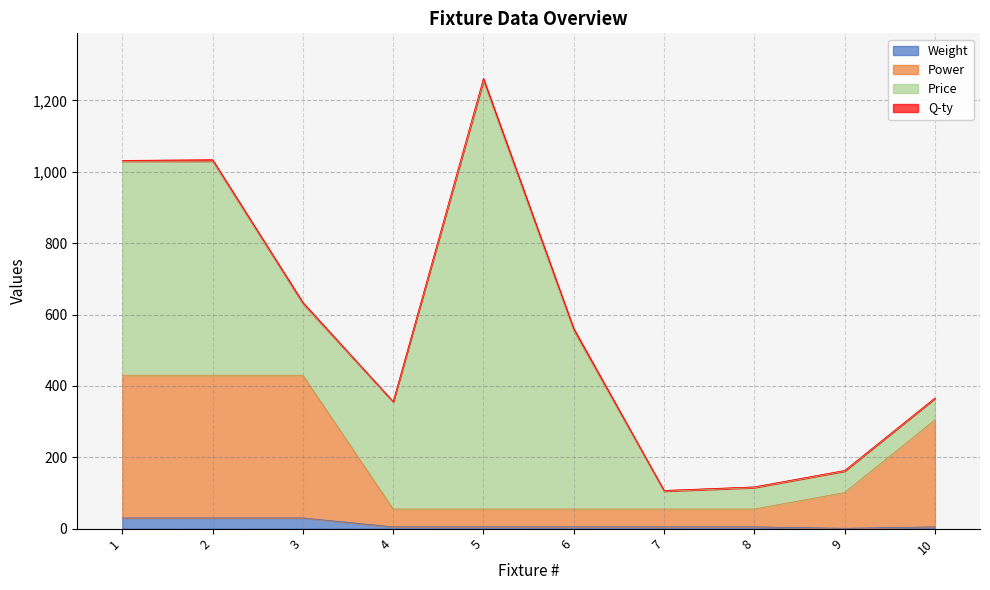

What is the minimum value for Power?

55